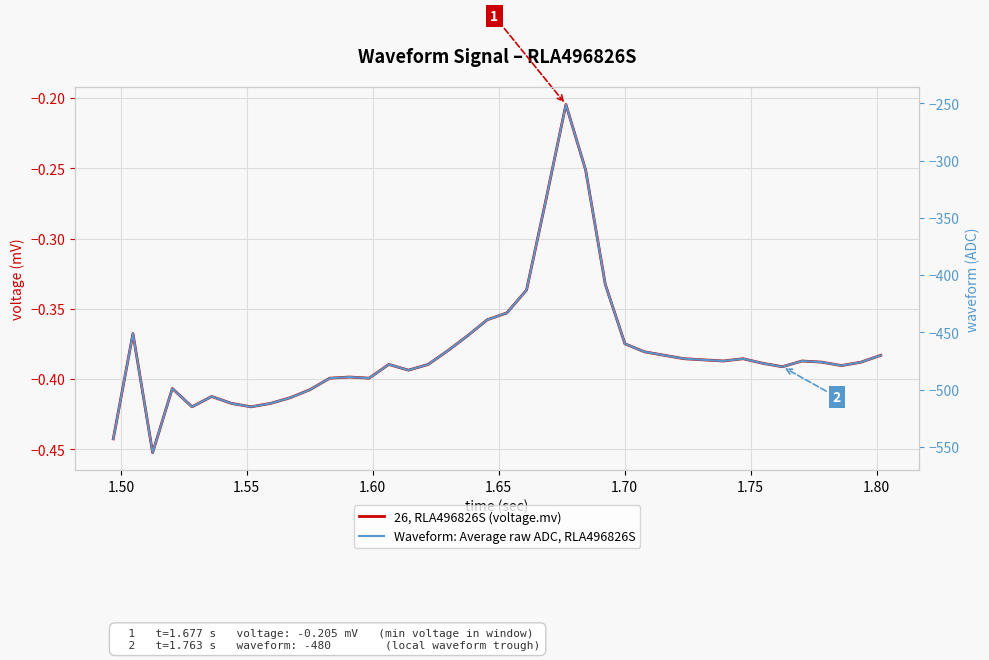

Reading left to right, extract all data points from this chart.

26, RLA496826S (voltage.mv): -0.4	-0.4	-0.5	-0.4	-0.4	-0.4	-0.4	-0.4	-0.4	-0.4	-0.4	-0.4	-0.4	-0.4	-0.4	-0.4	-0.4	-0.4	-0.4	-0.4	-0.4	-0.3	-0.3	-0.2	-0.3	-0.3	-0.4	-0.4	-0.4	-0.4	-0.4	-0.4	-0.4	-0.4	-0.4	-0.4	-0.4	-0.4	-0.4	-0.4
Waveform: Average raw ADC, RLA496826S: -543.0	-451.0	-555.0	-499.0	-515.0	-506.0	-512.0	-515.0	-512.0	-507.0	-500.0	-490.0	-489.0	-490.0	-478.0	-483.0	-478.0	-466.0	-453.0	-439.0	-433.0	-413.0	-333.0	-251.0	-308.0	-408.0	-460.0	-467.0	-470.0	-473.0	-474.0	-475.0	-473.0	-477.0	-480.0	-475.0	-476.0	-479.0	-476.0	-470.0